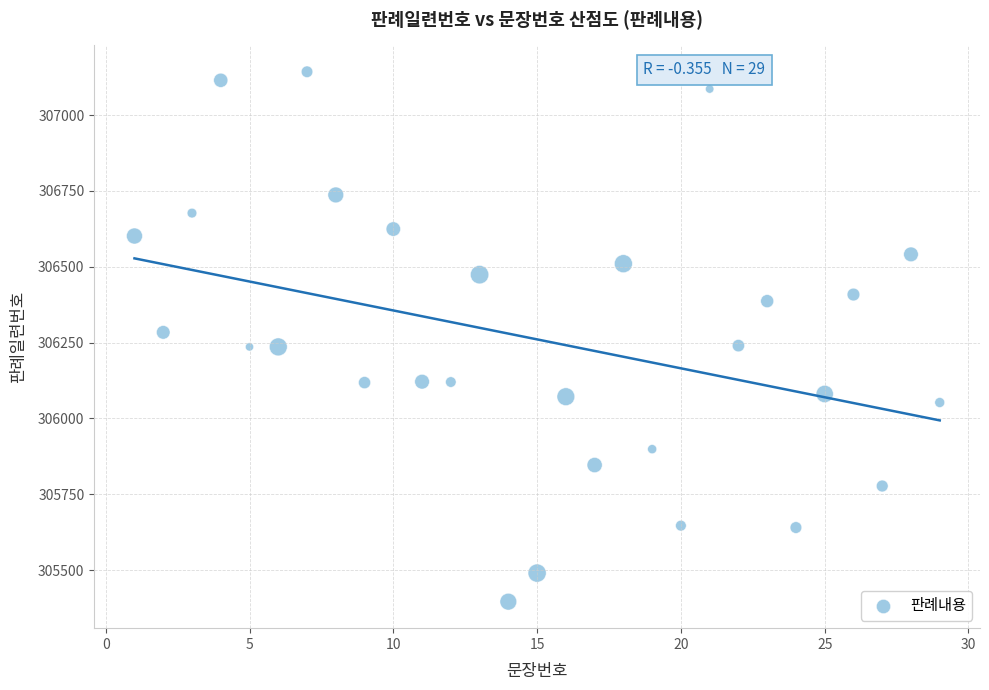

What is the range of Y values (max minus min)?

1746.2